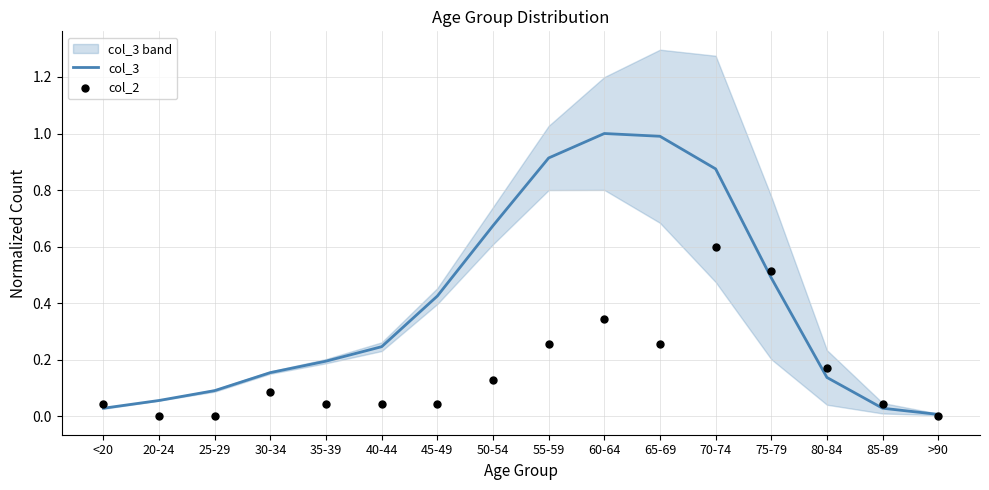

Which series contains the highest Y value?

col_3